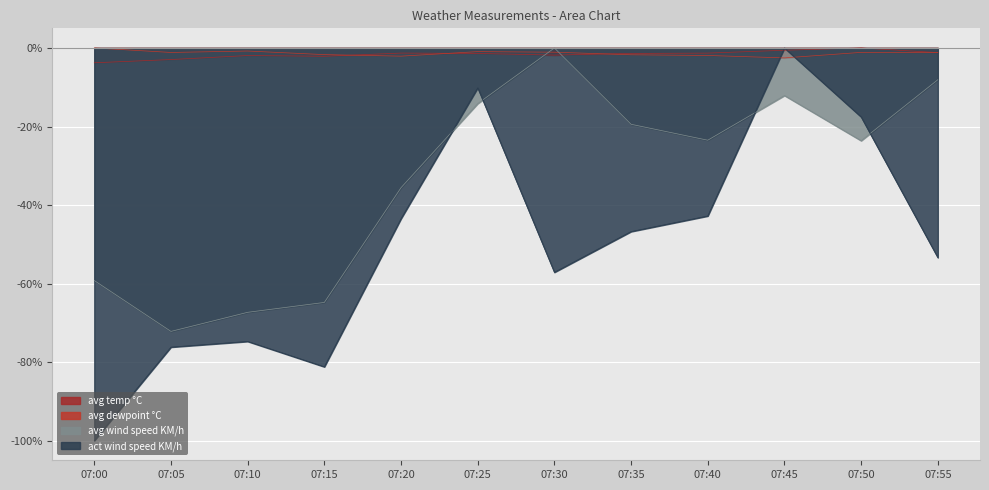

The avg temp °C series shows -1.2 at 07:50. True or false?

False